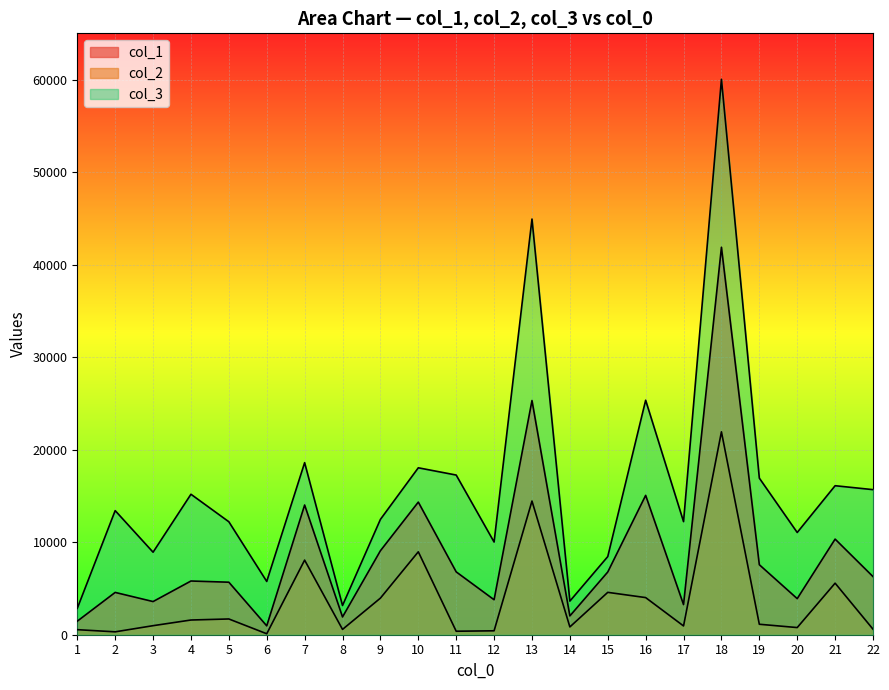

Is it true that col_2 equals 103.5 at 6?

True